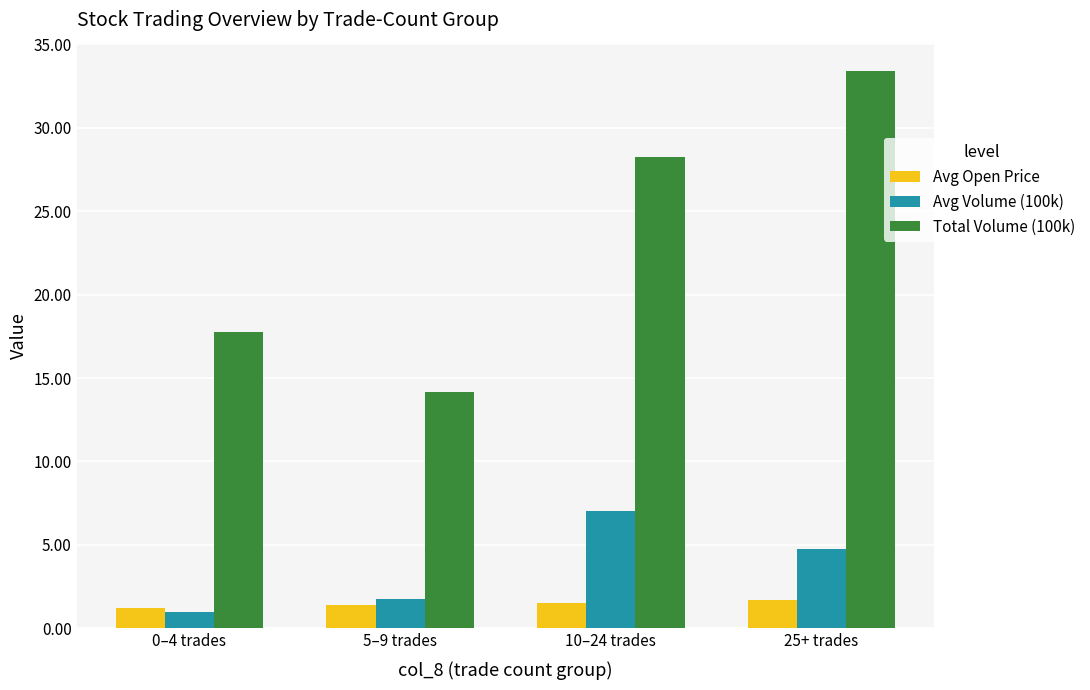

The value of Avg Volume (100k) at 0–4 trades is 1.0. True or false?

True